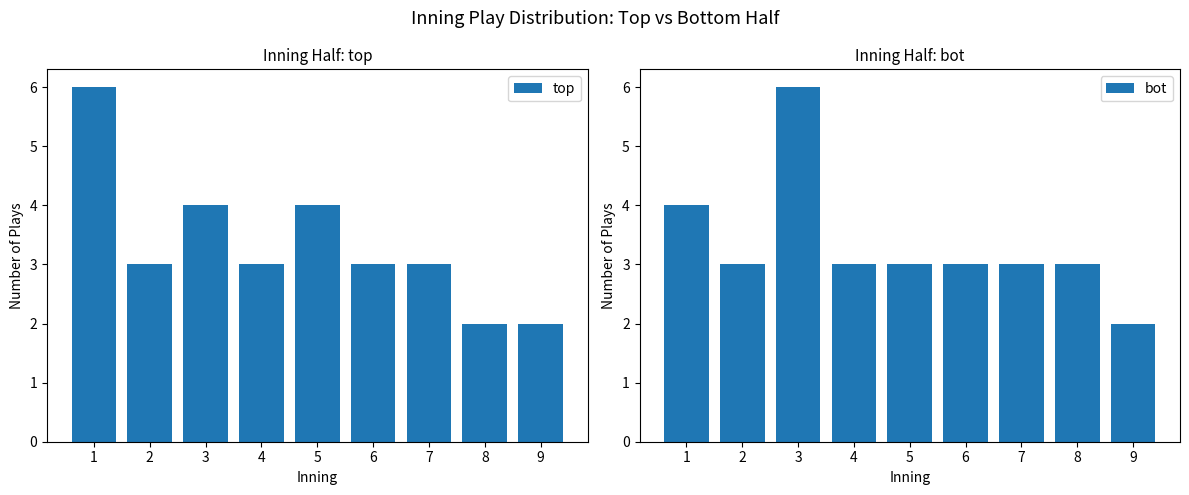

Between 2 and 5, which series saw the biggest shift?

top